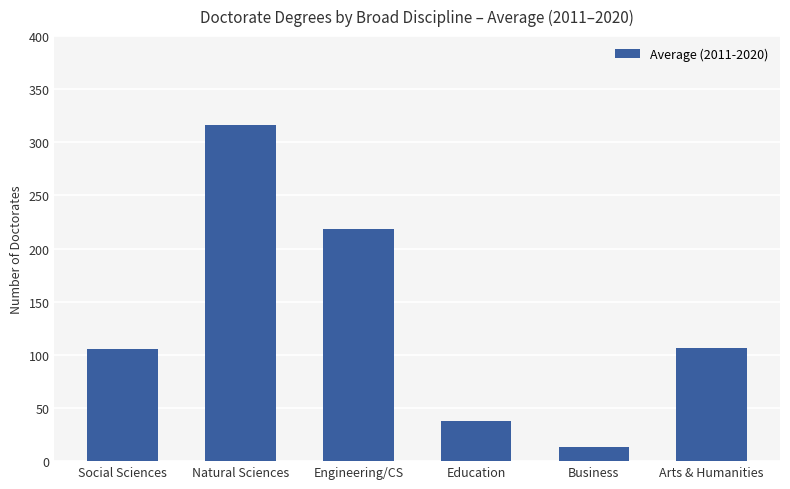

What is the label of the 4th bar from the left?

Education